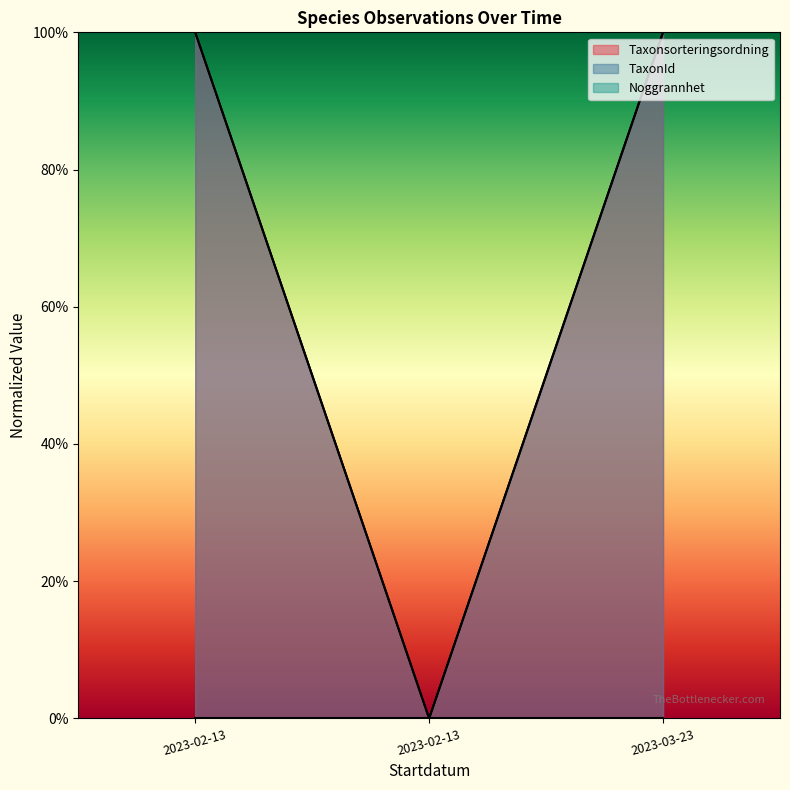

How many data points does each series have?

3